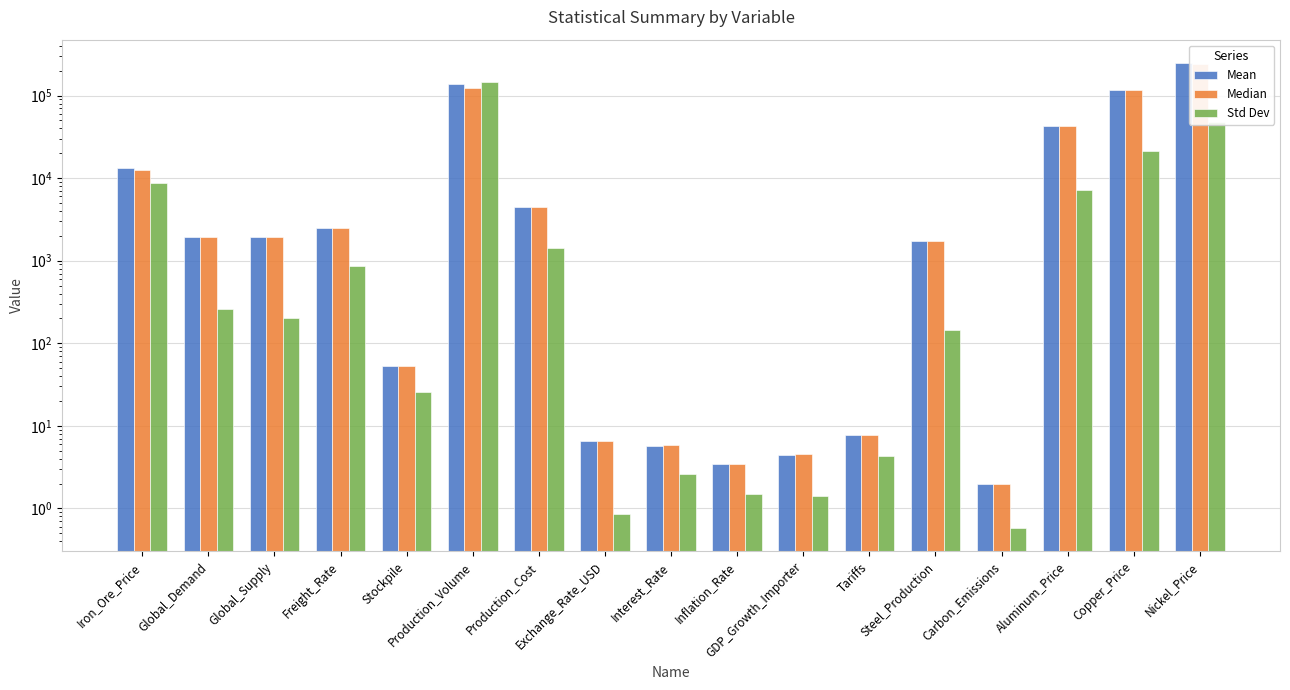

How many bars are there in total?

51